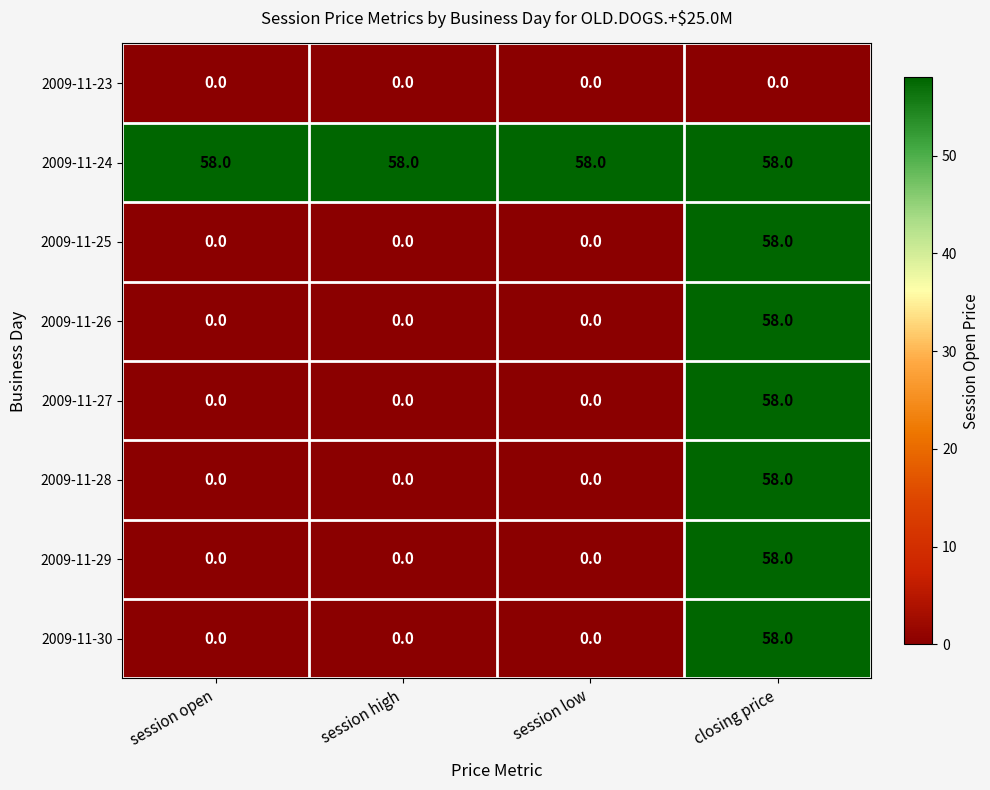

The value of 2009-11-24 at session low is 58. True or false?

True